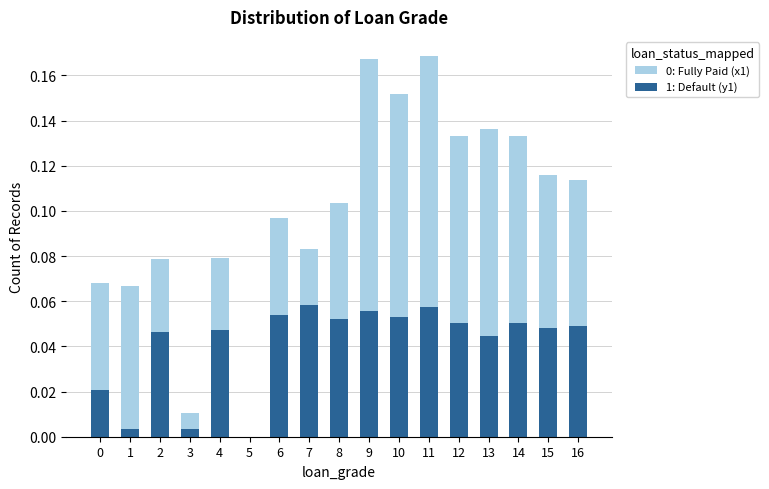

Rank the series at 9 from highest to lowest value.

0: Fully Paid (x1), 1: Default (y1)